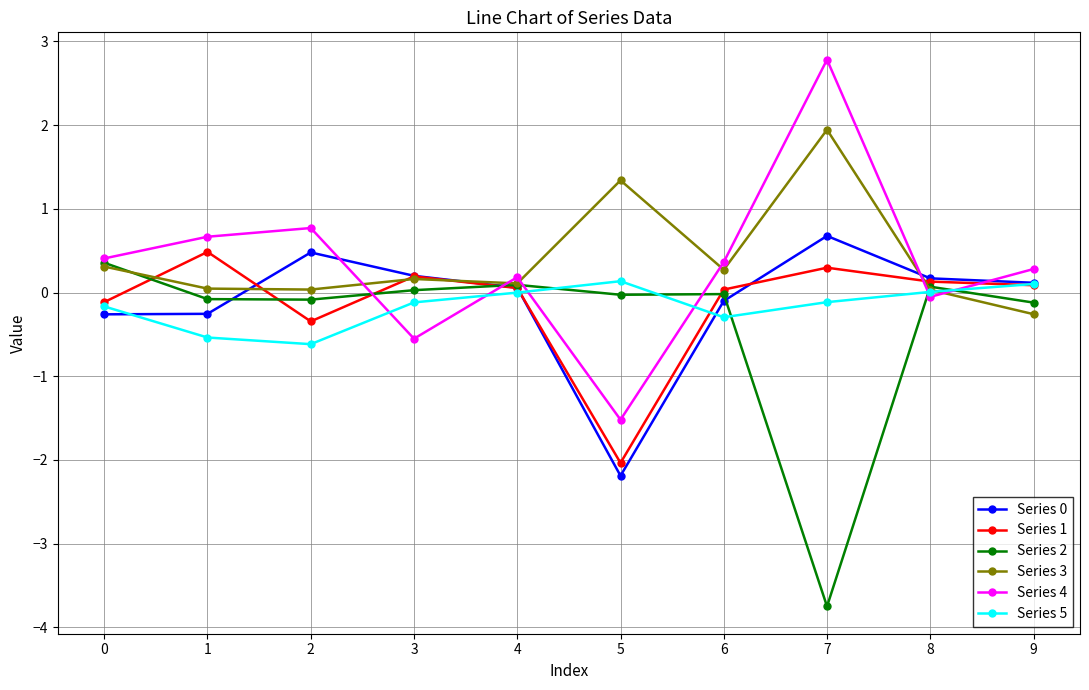

What is the total value across all series at 8?

0.4